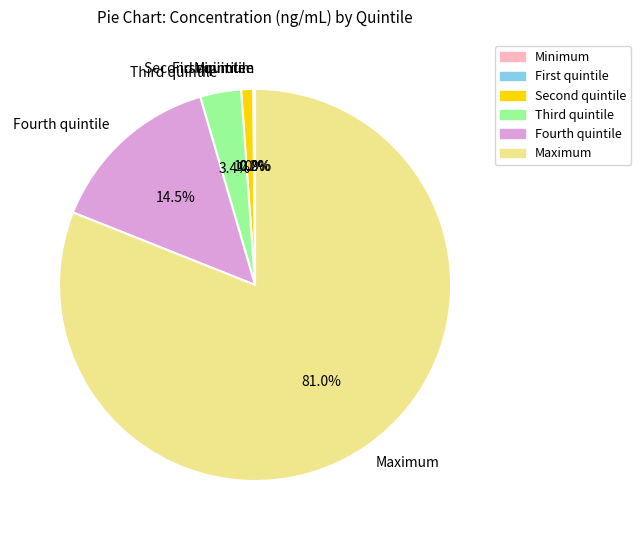

To the nearest percent, what is the average slice percentage?

17%